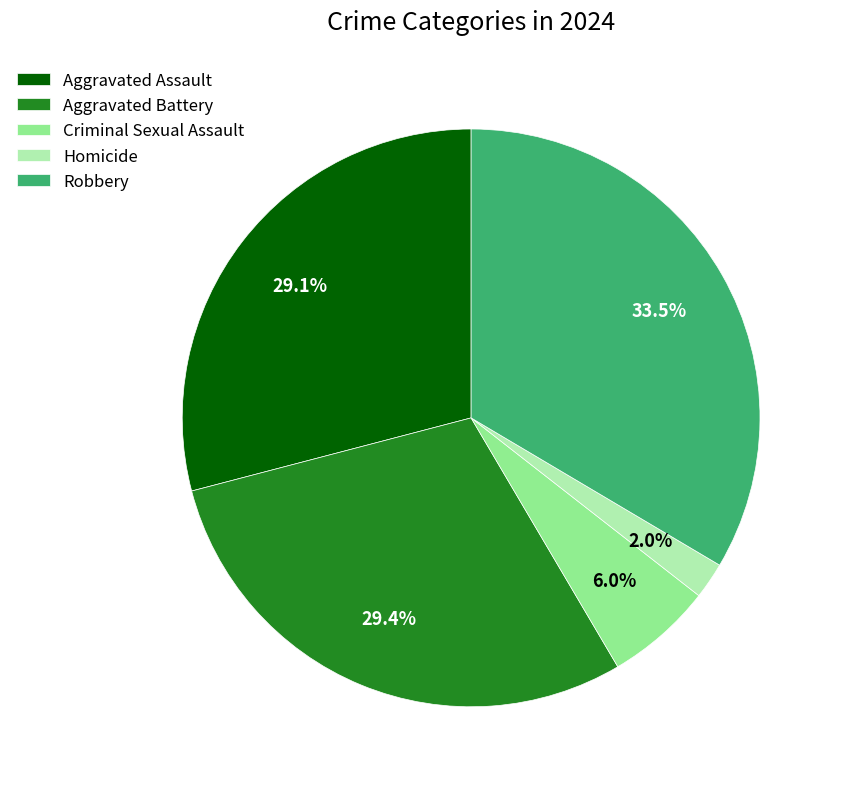

True or false: Robbery accounts for 21% of the total.

False